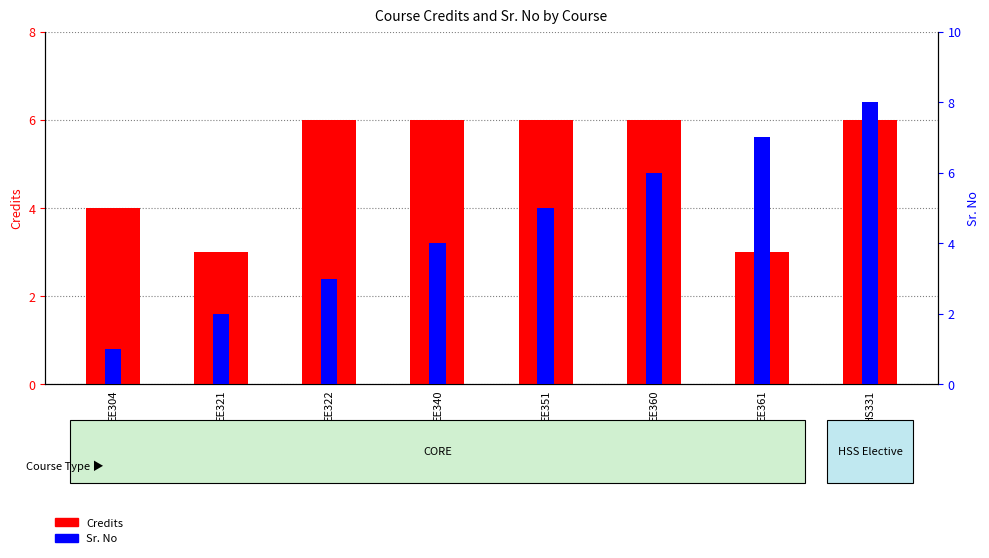

What is the label of the 5th bar from the right?

EE340